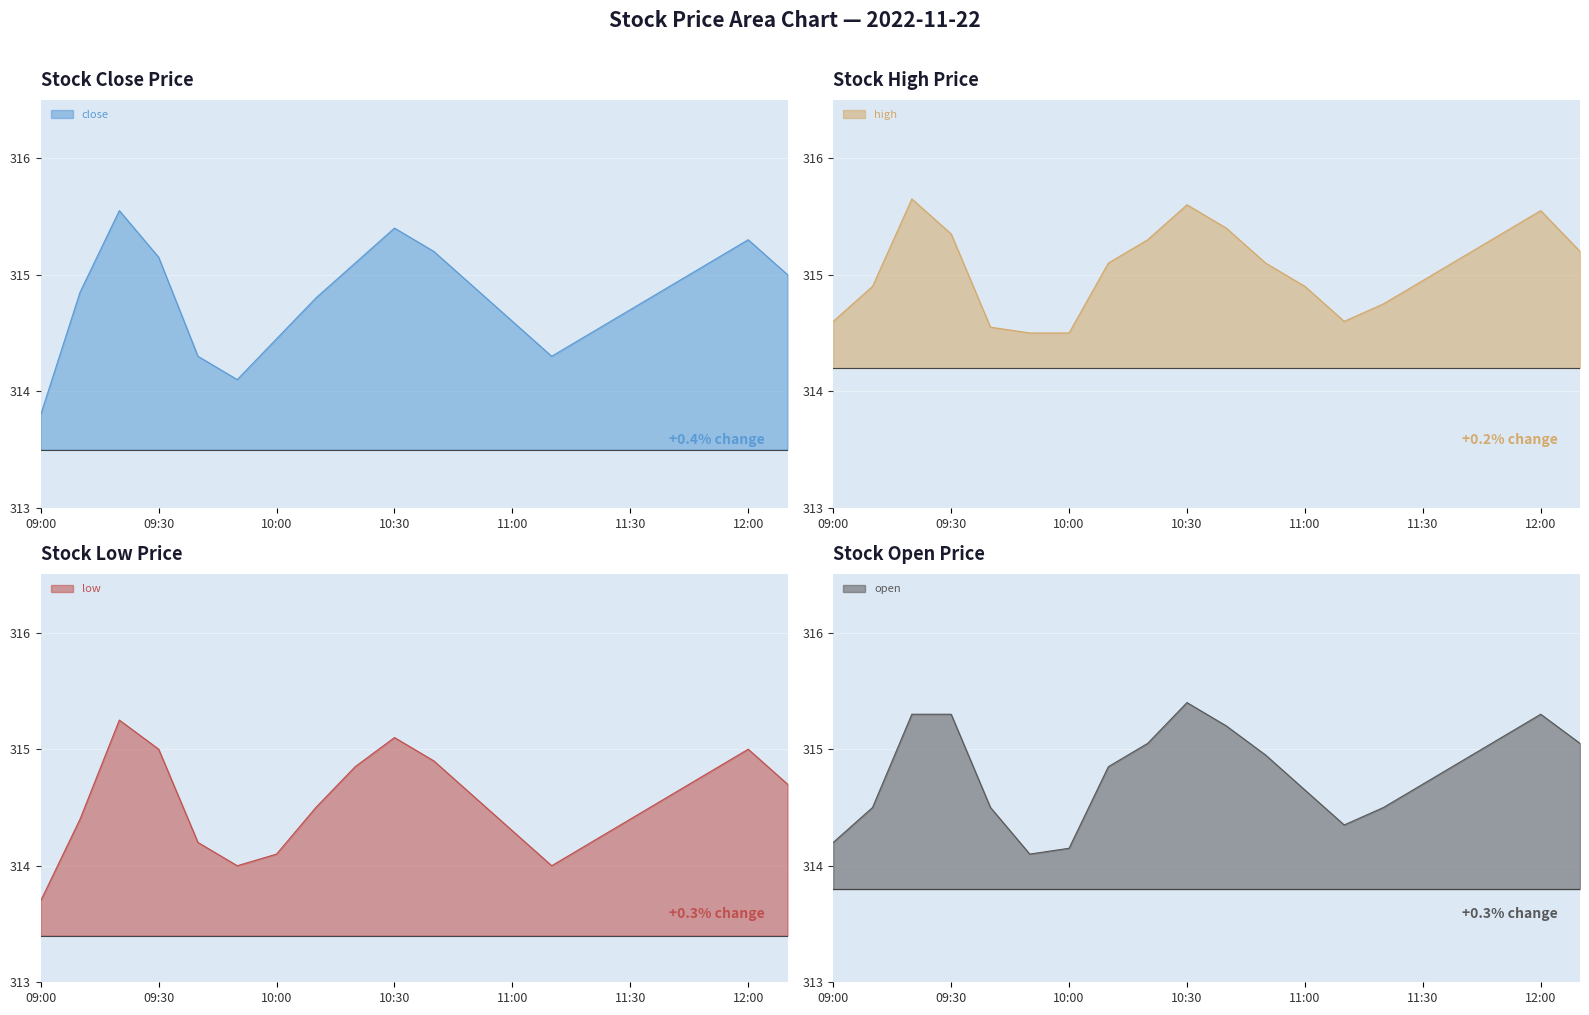

What is the spread (max minus min) of values at 10:40?

0.5